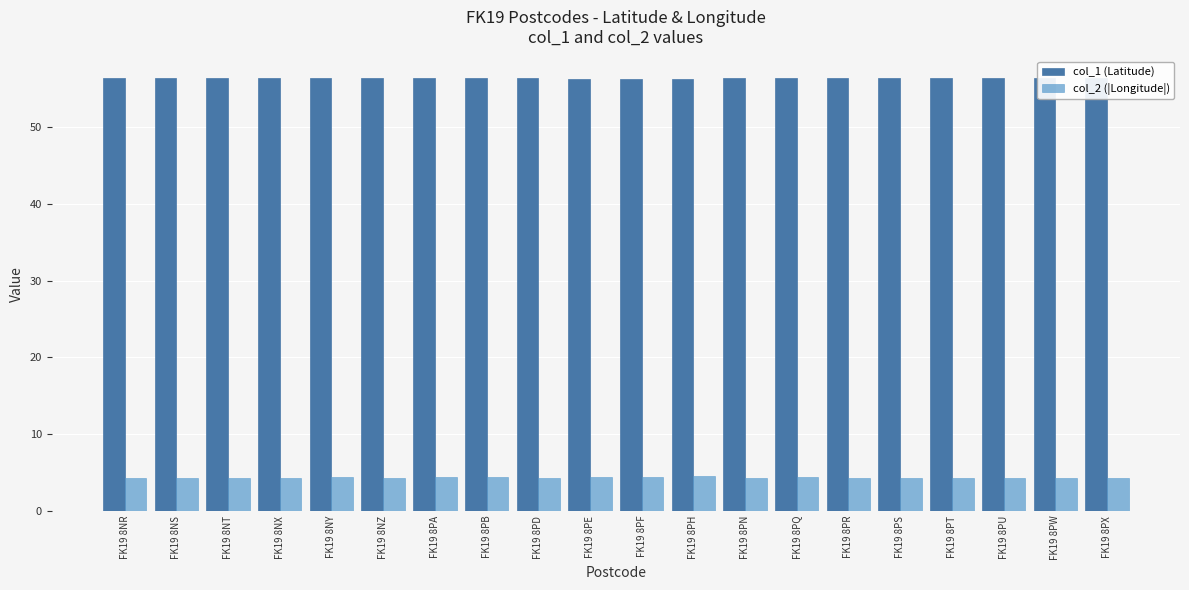

What is the sum of the col_1 (Latitude) values at FK19 8PB and FK19 8NY?

112.7